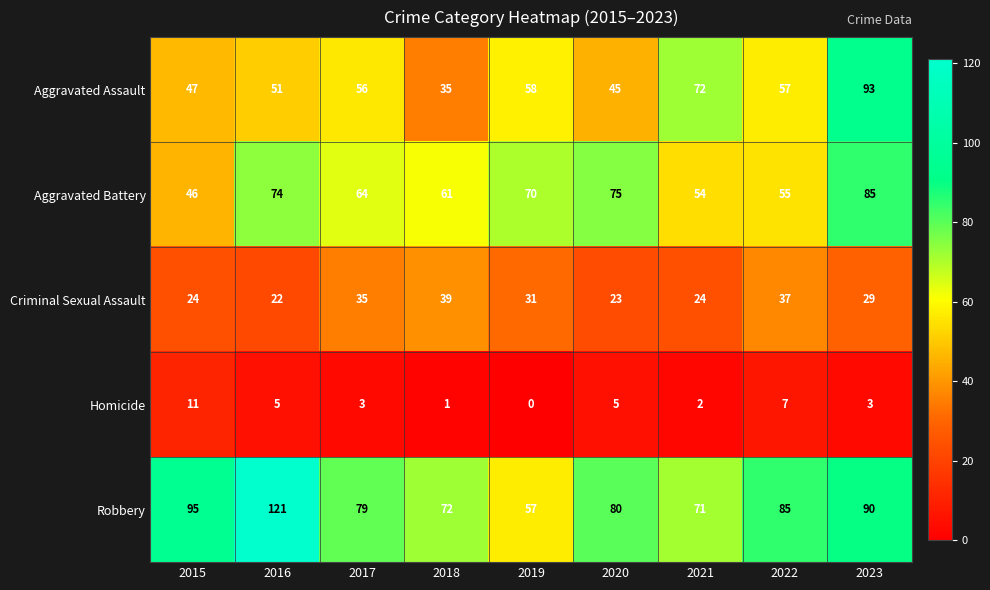

The Robbery series shows 57 at 2019. True or false?

True